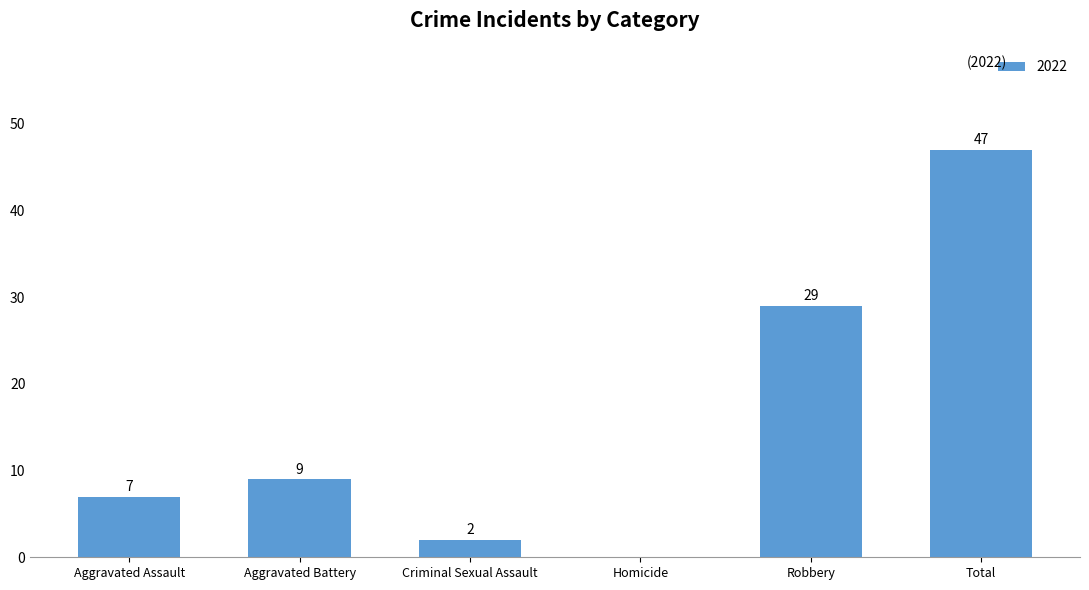

What is the sum of the values at Total and Homicide?

47